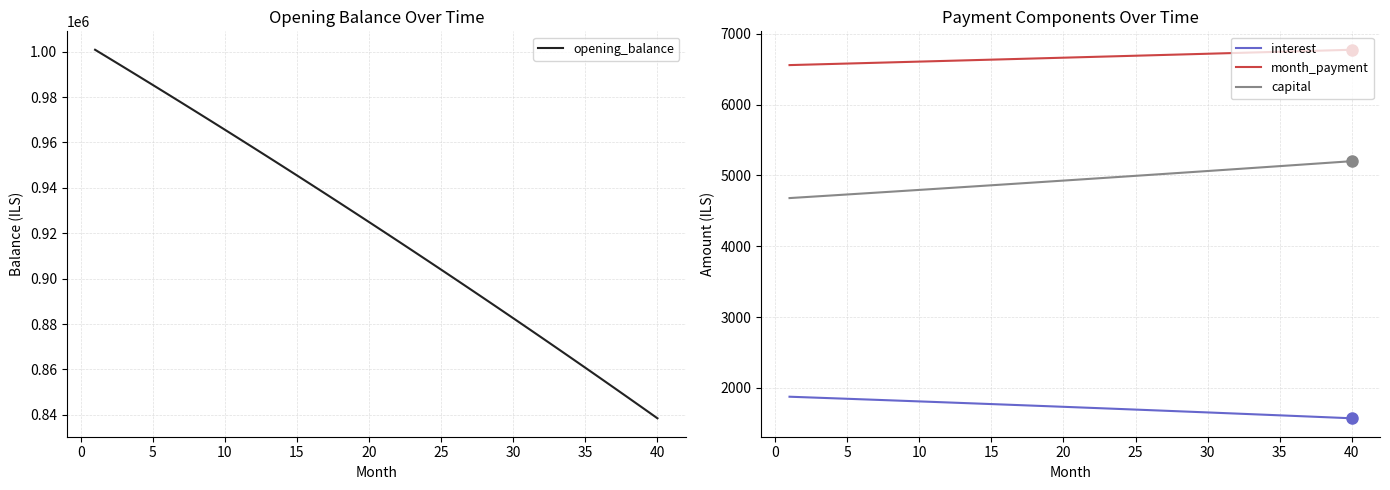

True or false: interest and month_payment intersect in this chart.

False